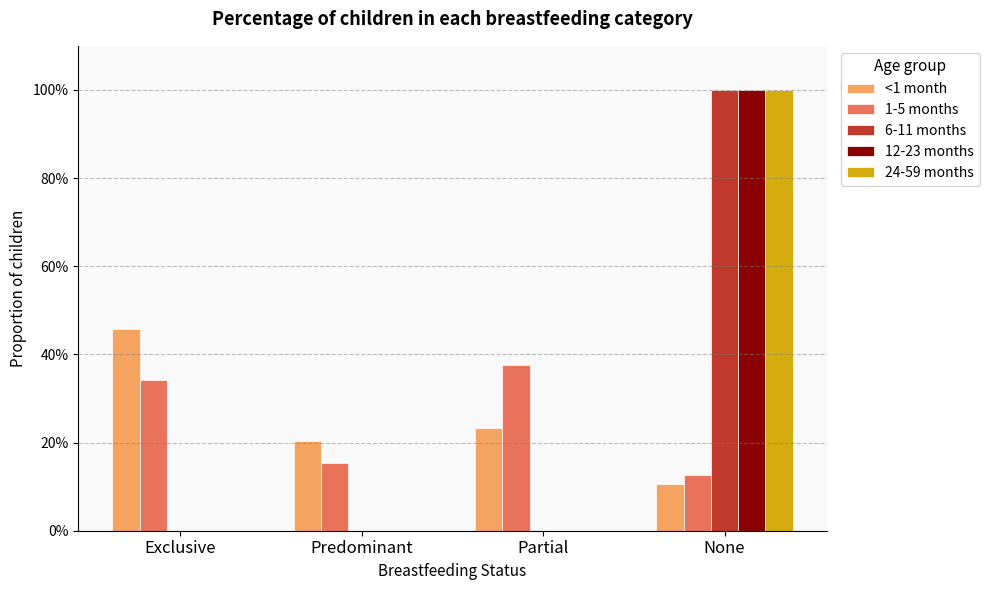

At how many categories does at least one series exceed 0?

4